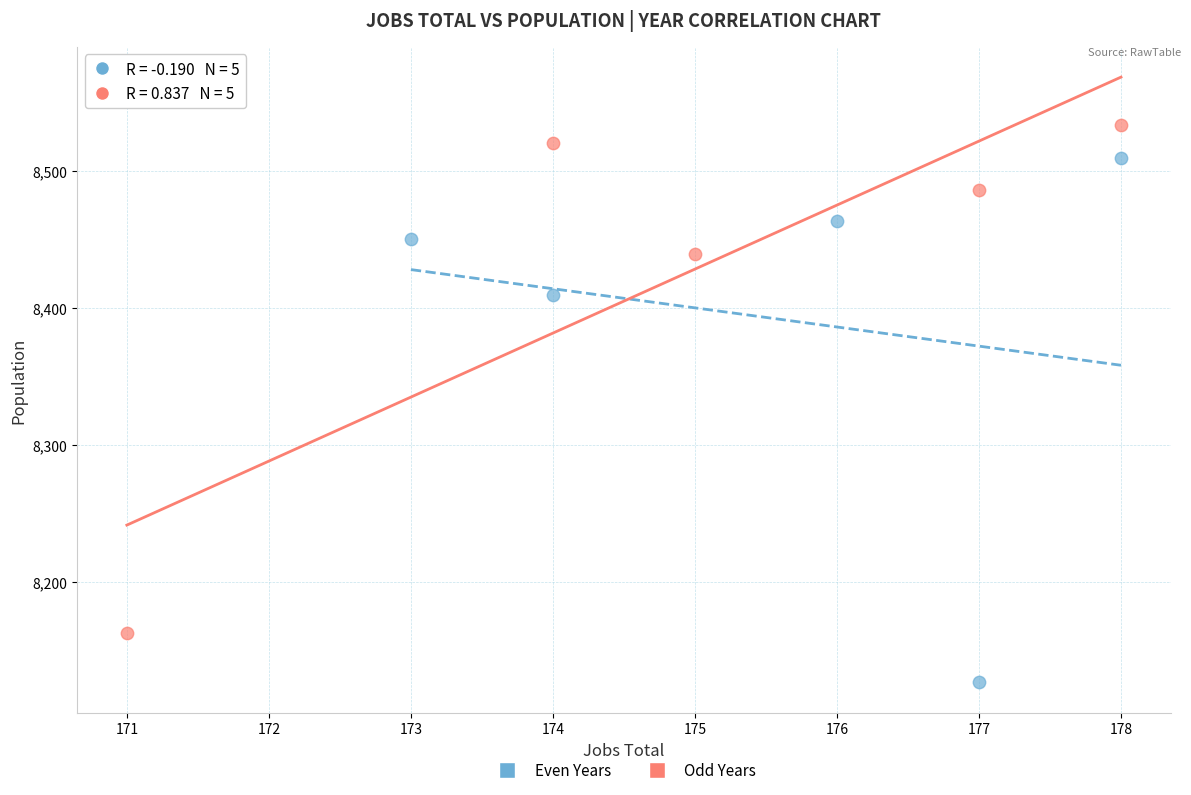

Which series contains the lowest Y value?

Even Years